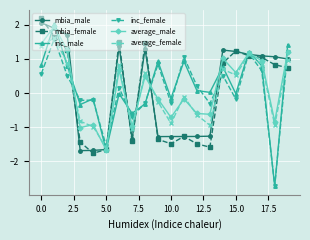

What is the minimum value for inc_male?

-2.7